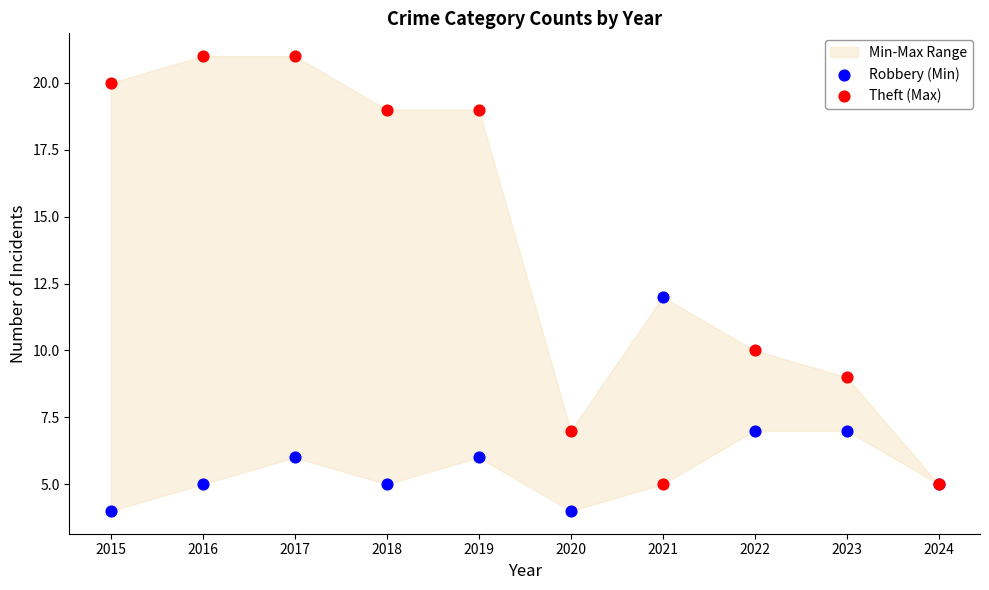

Which series contains the lowest Y value?

Robbery (Min)